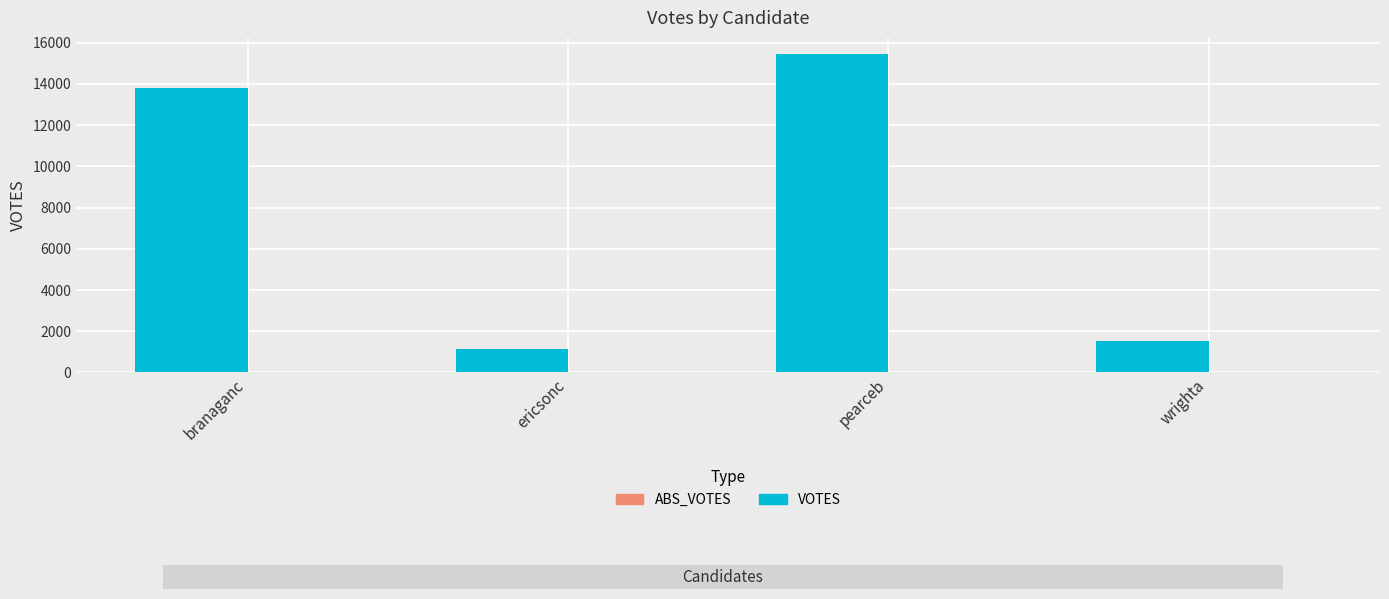

List the labels in order of value, largest first.

pearceb, branaganc, wrighta, ericsonc